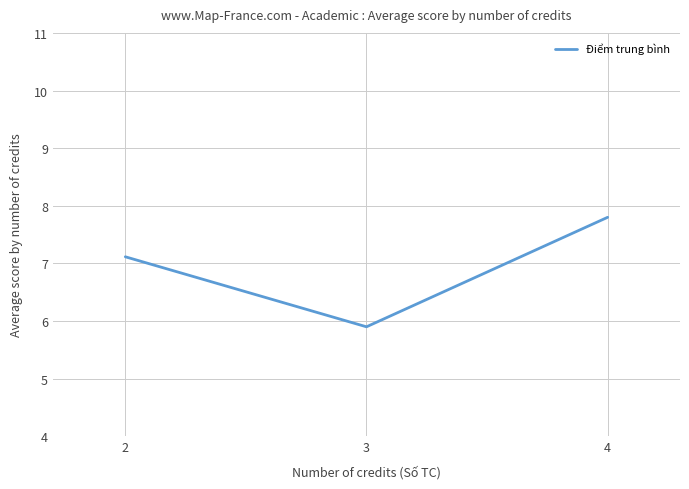

Reading left to right, extract all data points from this chart.

7.1	5.9	7.8